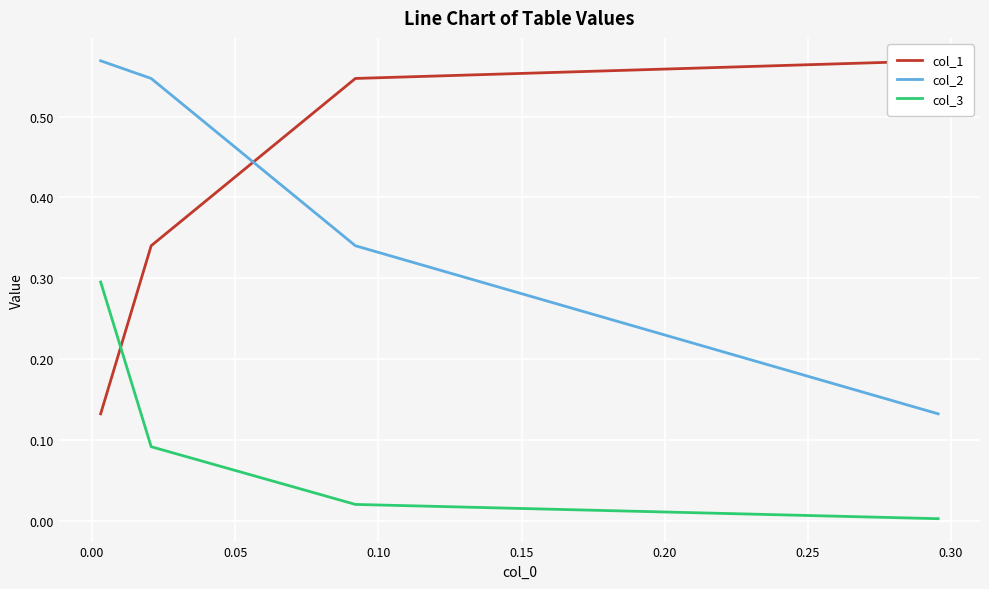

Which series has the largest total across all categories?

col_1